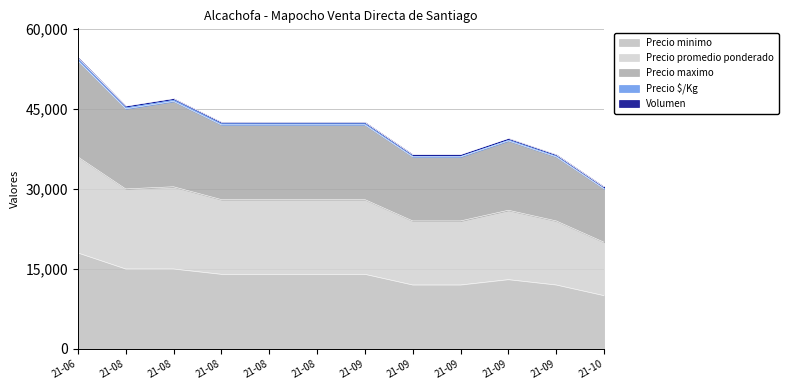

Which series has the largest total across all categories?

Precio promedio ponderado